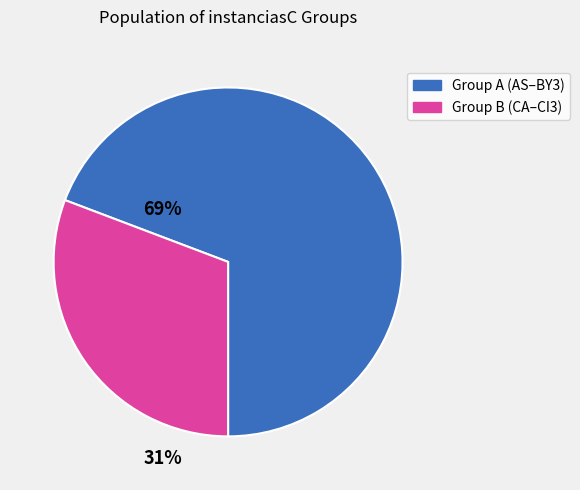

How many segments does this pie chart have?

2